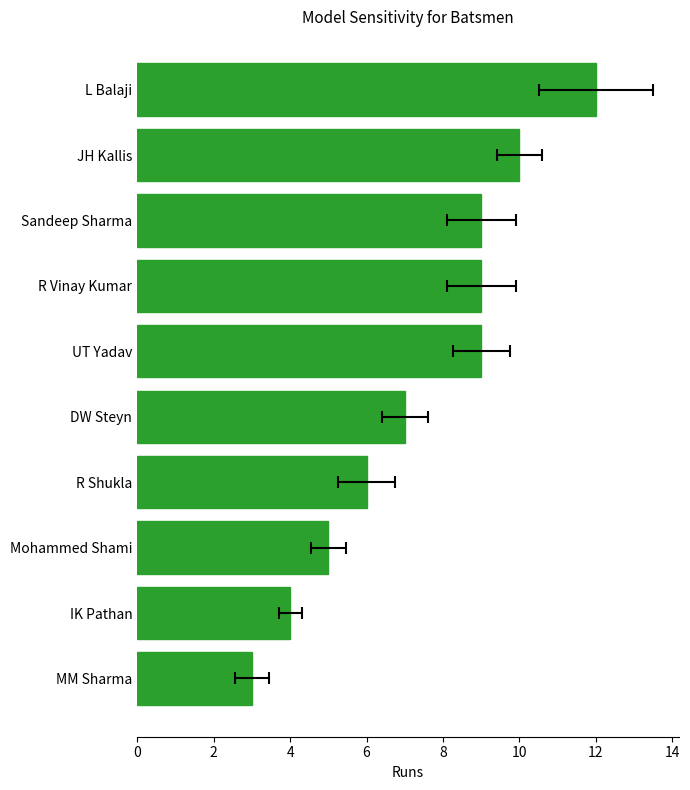

Reading left to right, what are all the values shown in this chart?

3	4	5	6	7	9	9	9	10	12